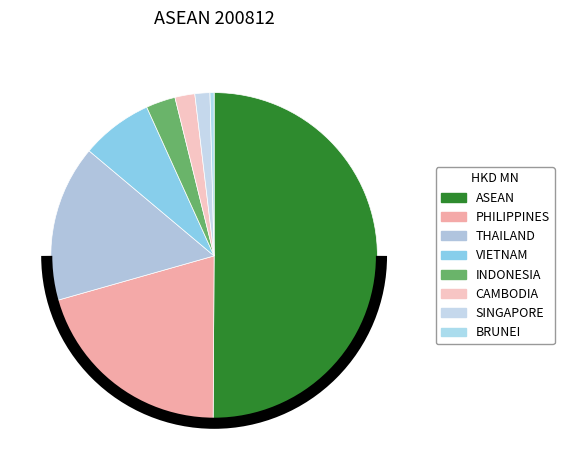

True or false: VIETNAM accounts for 7% of the total.

True